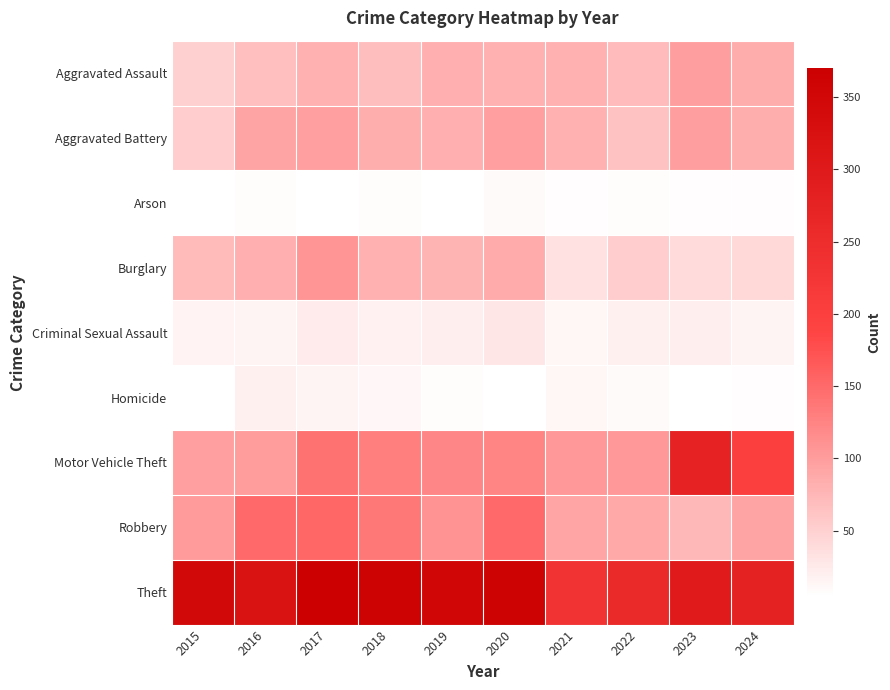

What is the minimum value shown in the chart?

4